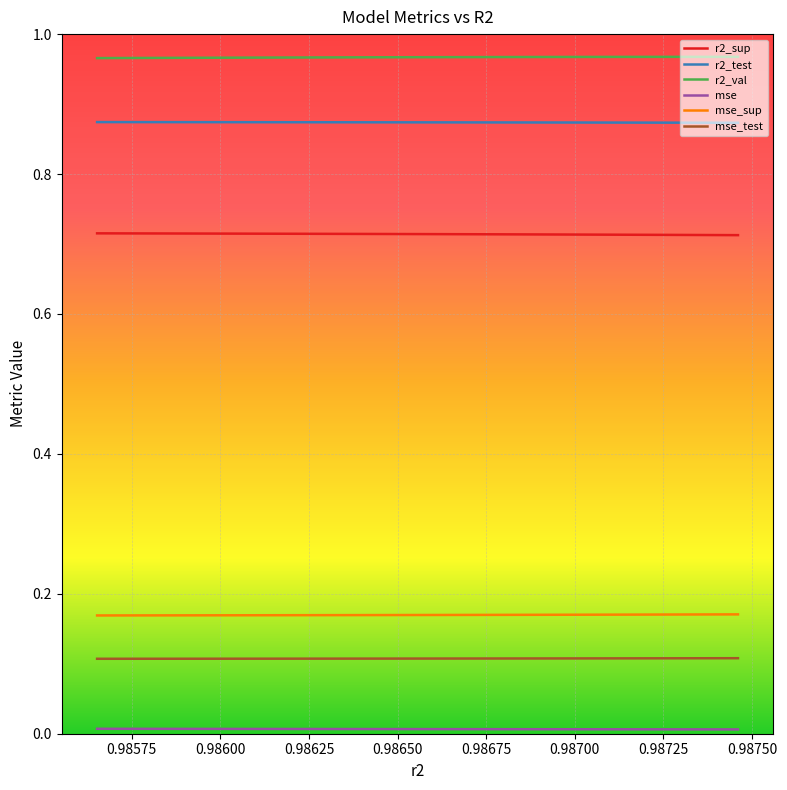

True or false: r2_sup and r2_val intersect in this chart.

False